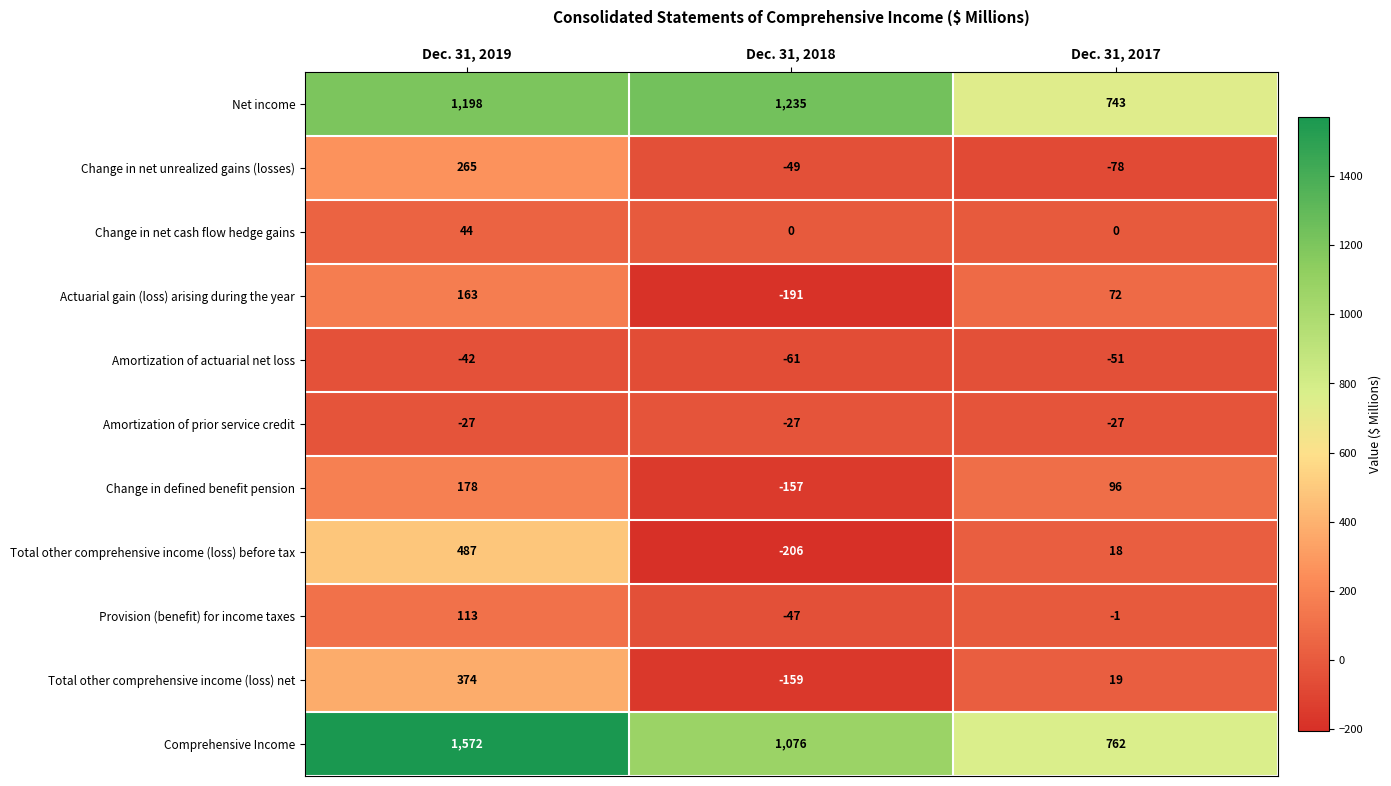

At which category is the sum across all series the highest?

Dec. 31, 2019